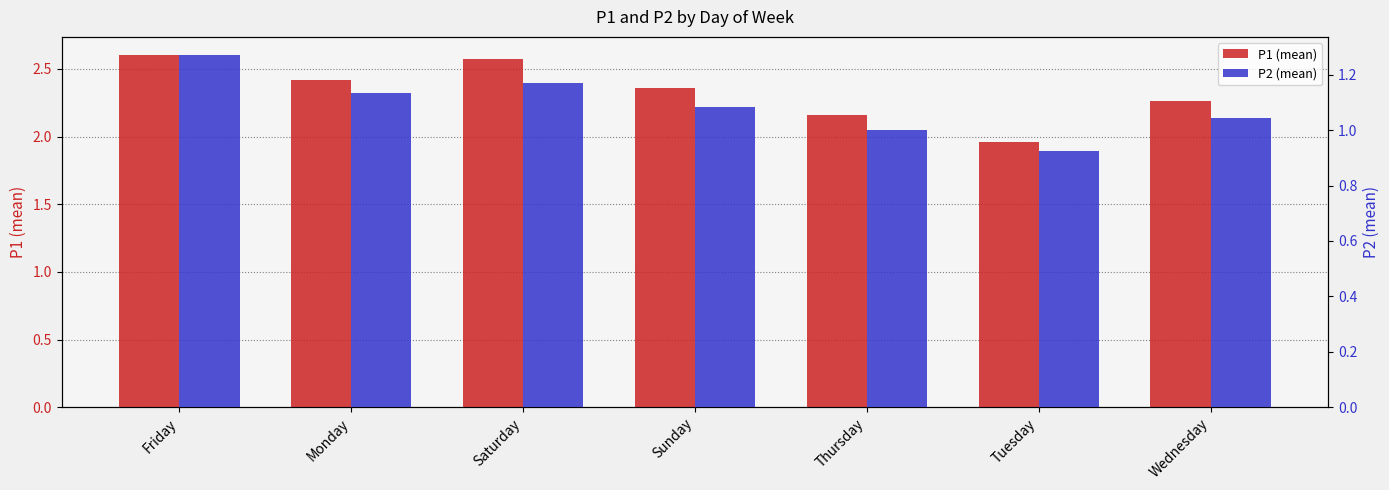

What is the label of the 1st bar from the left?

Friday